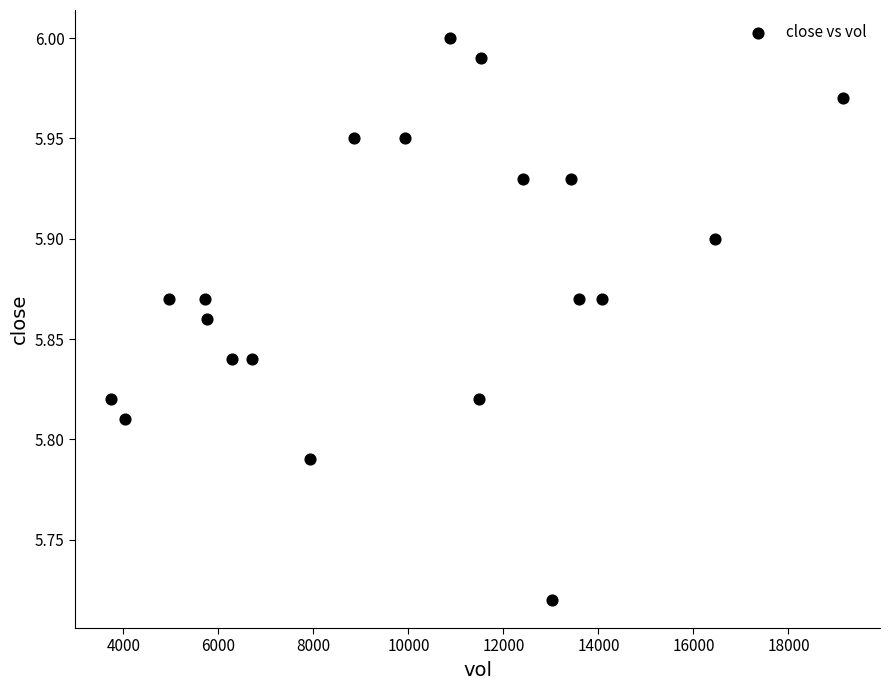

What is the range of Y values (max minus min)?

0.3